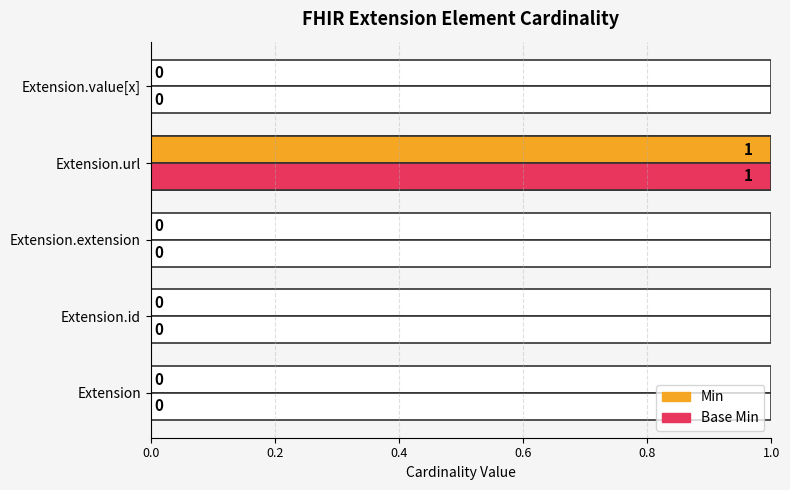

True or false: Min has a value of 0 at 0.4.

True